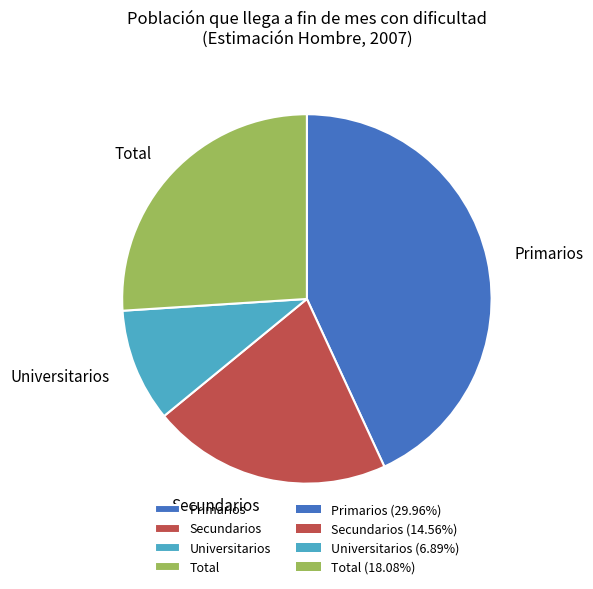

Is the sum of Primarios and Secundarios greater than half?

Yes